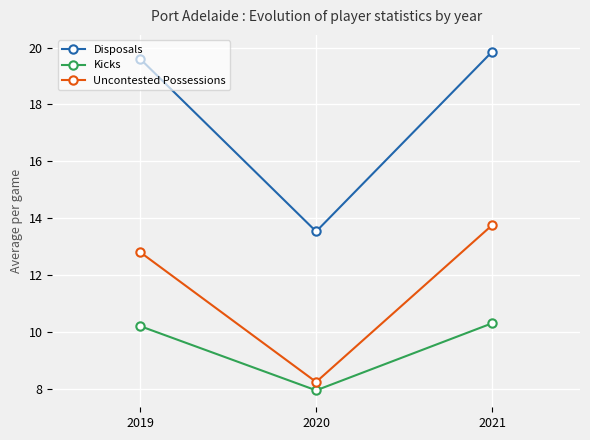

How many distinct data groups are displayed?

3